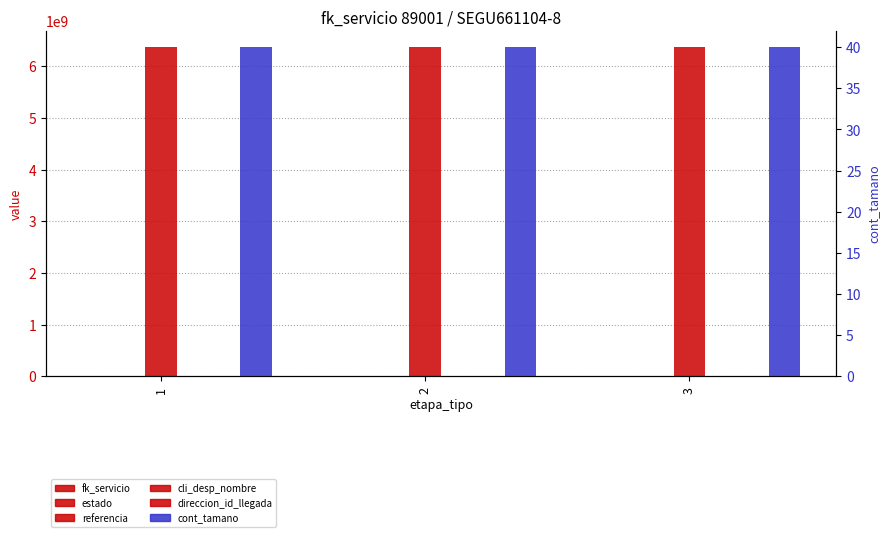

Between 1 and 3, which series saw the biggest shift?

fk_servicio